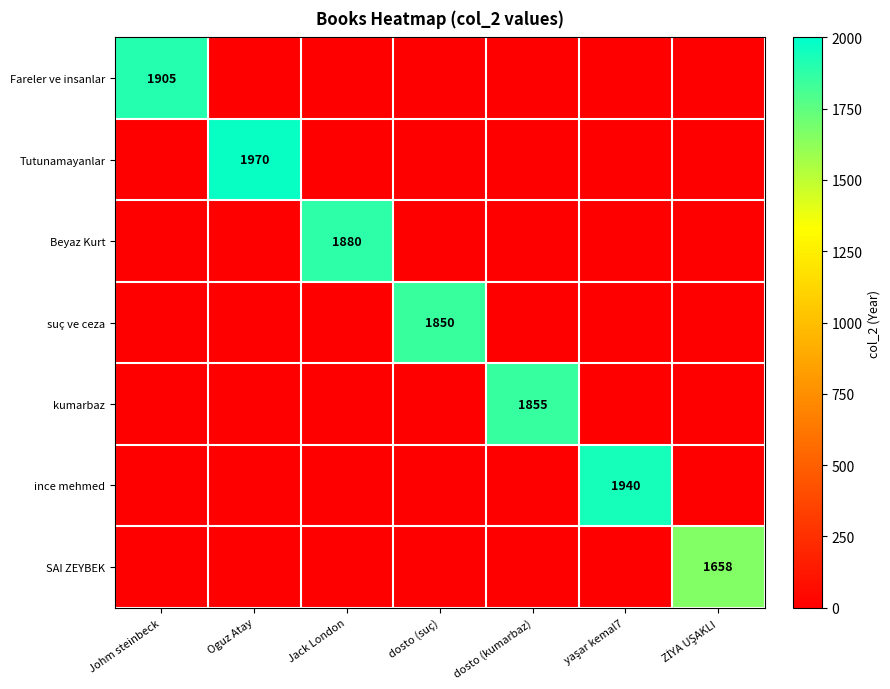

The value of Tutunamayanlar at Oguz Atay is 752. True or false?

False